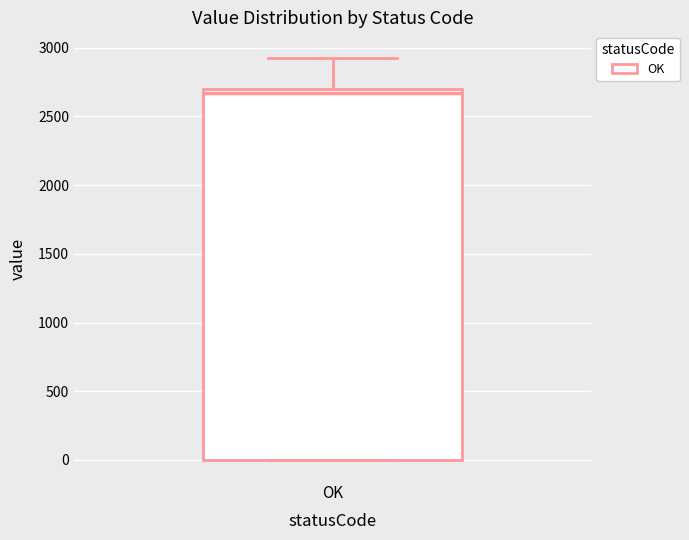

Read this box plot against the y-axis: the position of the median line, the range covered by the box, and the ends of both whiskers. The values are not printed on the chart, so give them approximately, as read against the axis.

median 2650, box 0 to 2700, whiskers 0 to 2950